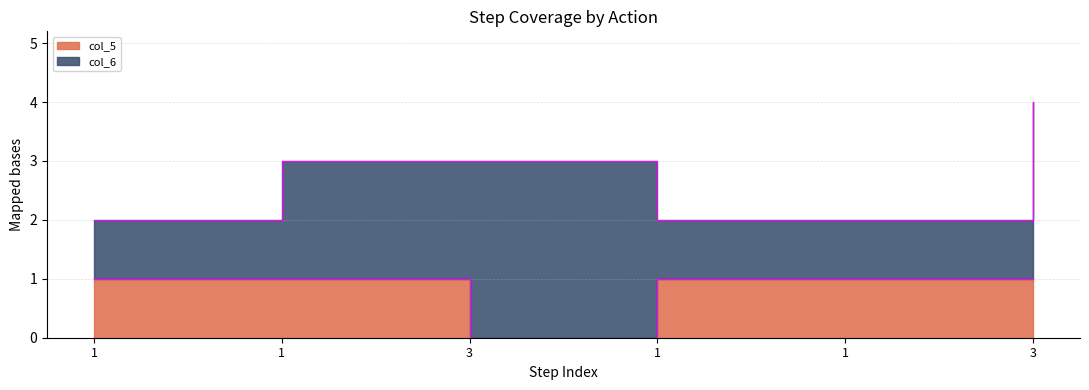

Which label corresponds to the smallest value in the chart?

3